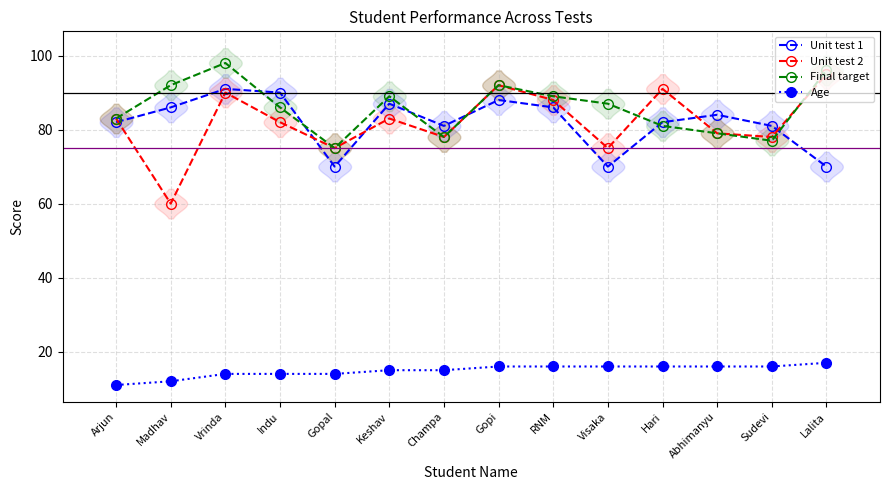

Rank the series at Gopal from highest to lowest value.

Unit test 2, Final target, Unit test 1, Age